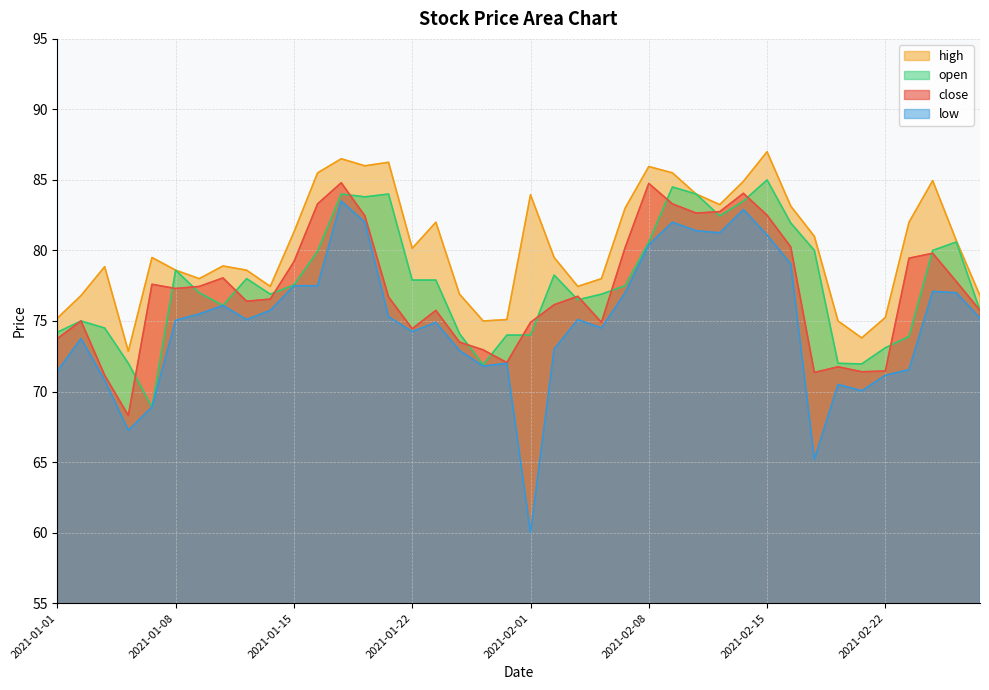

What is the difference between the maximum and minimum values in the close series?

16.5